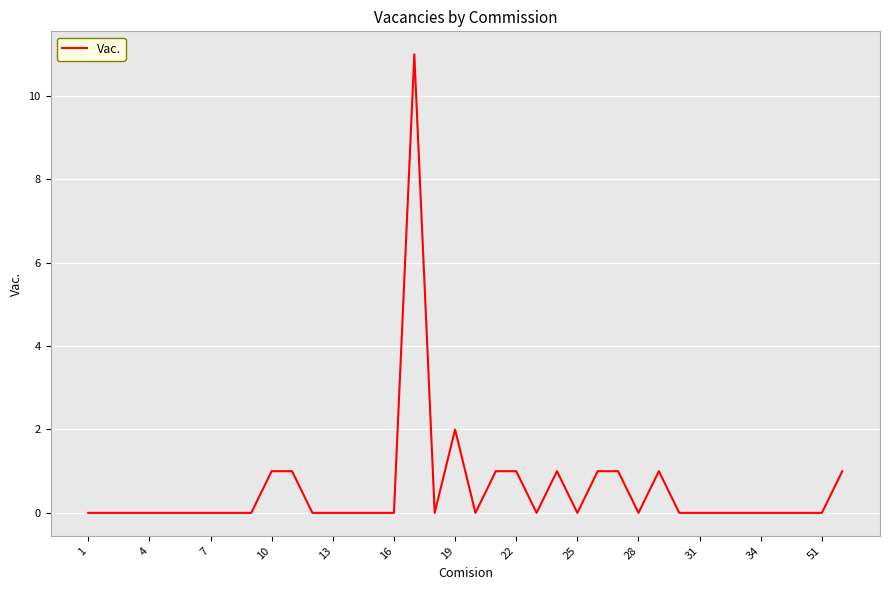

How many lines are shown in the chart?

1